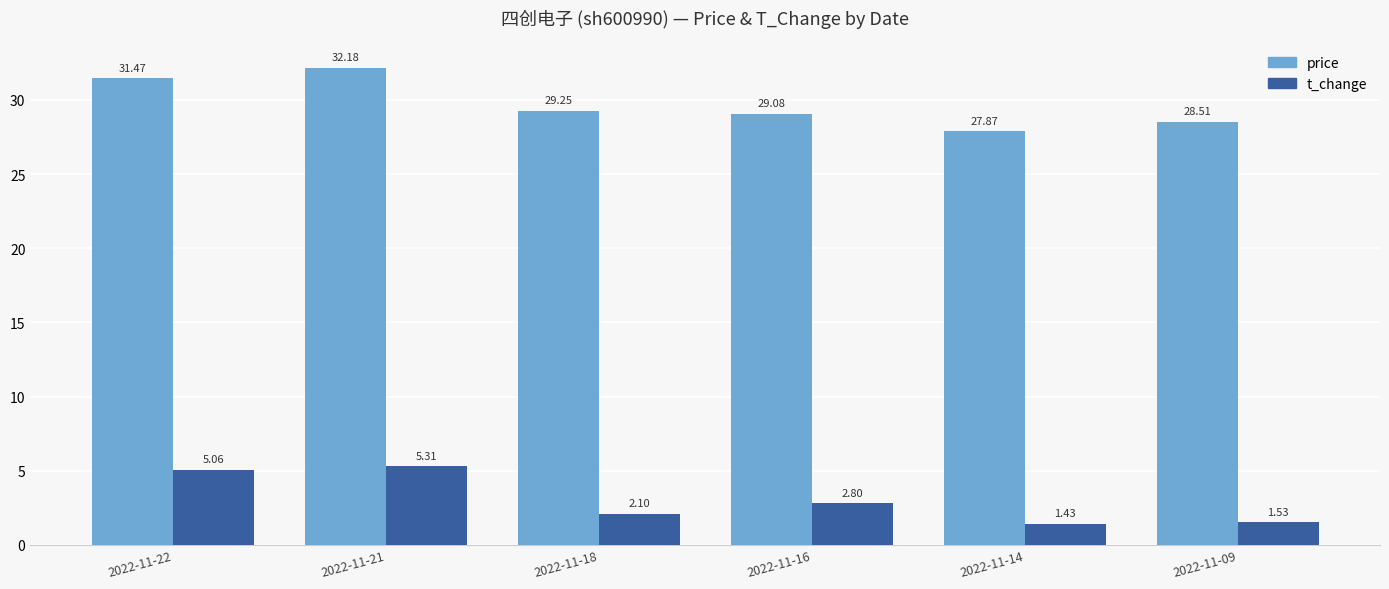

What is the sum of the price values at 2022-11-21 and 2022-11-18?

61.4